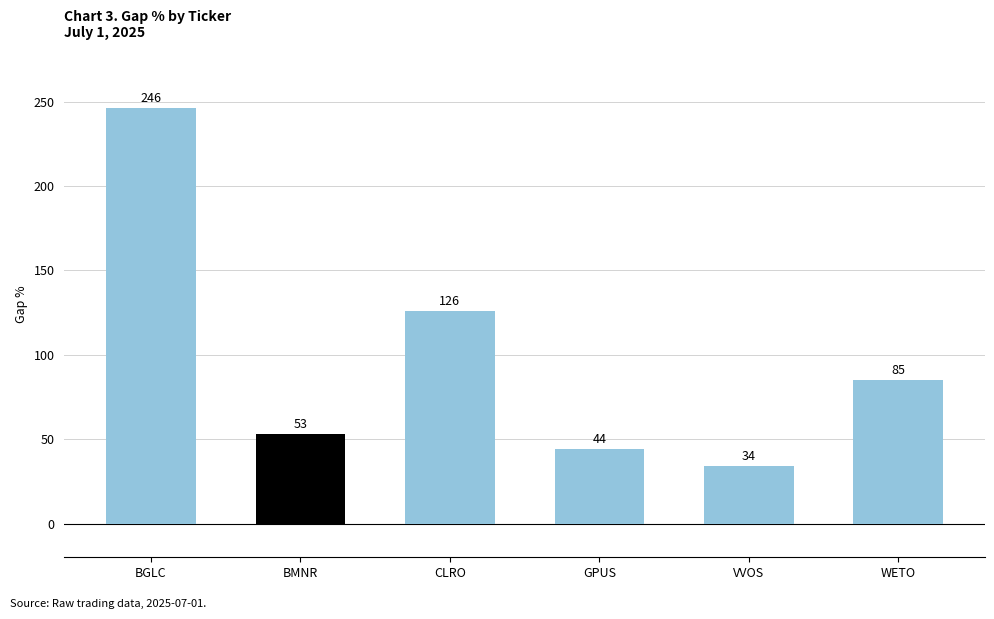

Rank the categories by value from lowest to highest.

VVOS, GPUS, BMNR, WETO, CLRO, BGLC